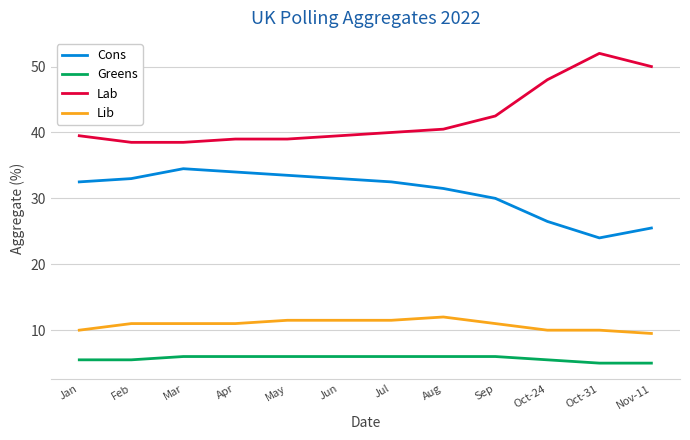

The value of Lib at Aug is 4.8. True or false?

False